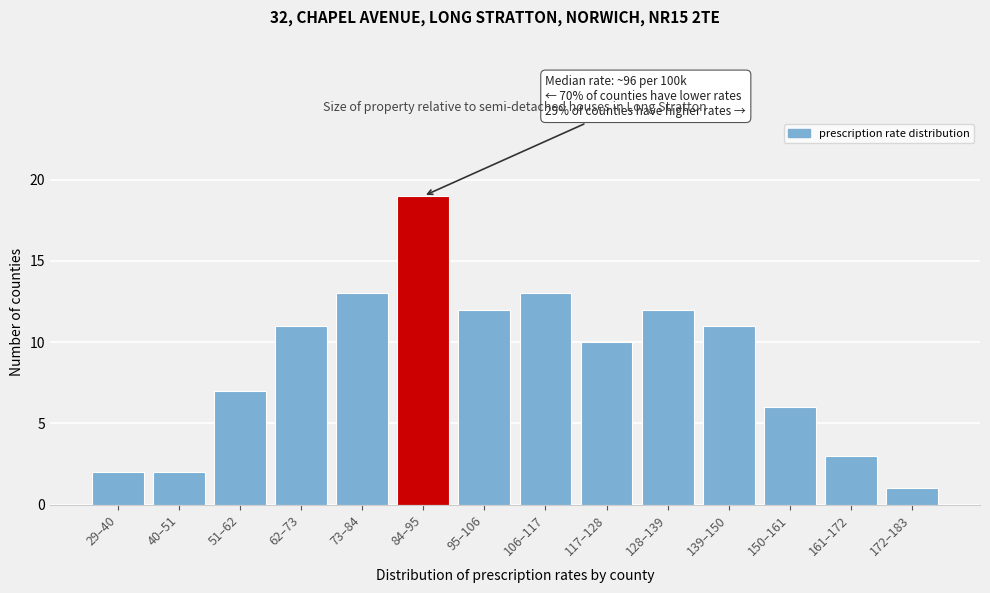

Reading right to left, extract all data points from this chart.

172–183=1	161–172=3	150–161=6	139–150=11	128–139=12	117–128=10	106–117=13	95–106=12	84–95=19	73–84=13	62–73=11	51–62=7	40–51=2	29–40=2